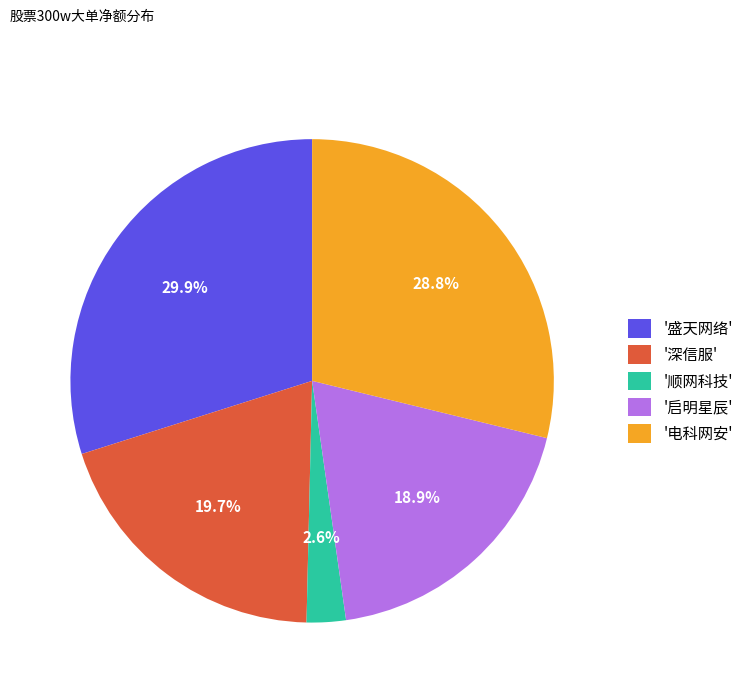

What is the total percentage of '深信服' and '盛天网络'?

49.6%